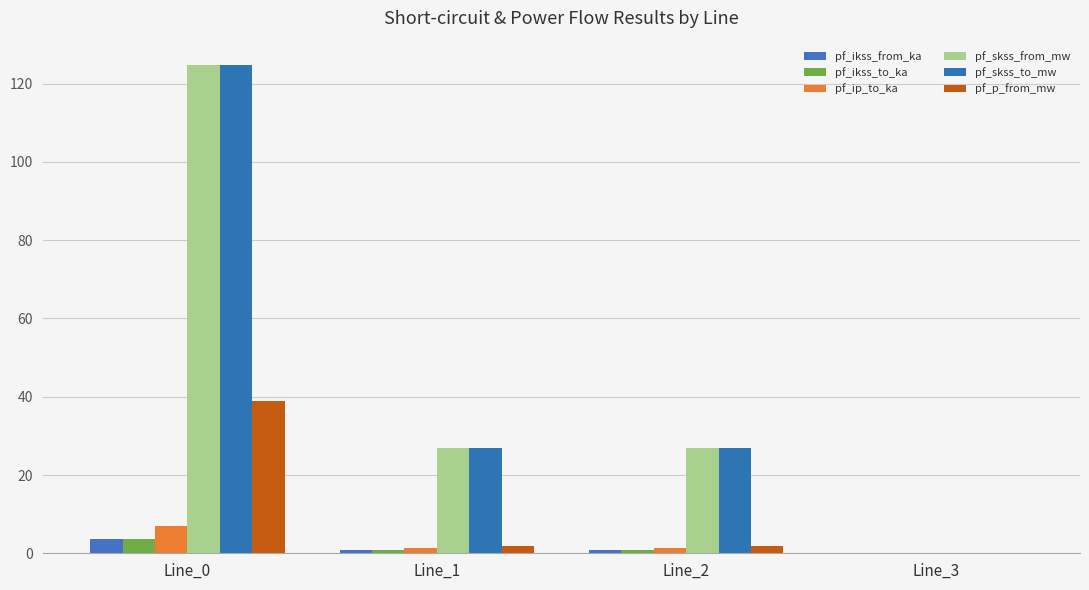

Which category has the lowest value in the pf_skss_to_mw series?

Line_3